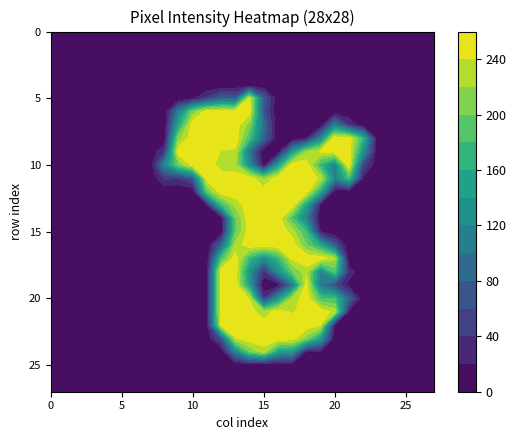

Reading left to right, what are all the values shown in this chart?

row_0: 0	0	0	0	0	0	0	0	0	0	0	0	0	0	0	0	0	0	0	0	0	0	0	0	0	0	0	0
row_1: 0	0	0	0	0	0	0	0	0	0	0	0	0	0	0	0	0	0	0	0	0	0	0	0	0	0	0	0
row_2: 0	0	0	0	0	0	0	0	0	0	0	0	0	0	0	0	0	0	0	0	0	0	0	0	0	0	0	0
row_3: 0	0	0	0	0	0	0	0	0	0	0	0	0	0	0	0	0	0	0	0	0	0	0	0	0	0	0	0
row_4: 0	0	0	0	0	0	0	0	0	0	0	0	0	0	0	0	0	0	0	0	0	0	0	0	0	0	0	0
row_5: 0	0	0	0	0	0	0	0	0	0	13	43	80	76	244	79	0	0	0	0	0	0	0	0	0	0	0	0
row_6: 0	0	0	0	0	0	0	0	0	111	207	254	254	254	250	67	0	0	0	0	0	0	0	0	0	0	0	0
row_7: 0	0	0	0	0	0	0	0	0	152	254	254	254	254	208	94	0	0	0	3	111	40	1	0	0	0	0	0
row_8: 0	0	0	0	0	0	0	0	4	213	254	254	254	254	180	81	0	0	19	117	254	254	169	3	0	0	0	0
row_9: 0	0	0	0	0	0	0	0	41	254	254	254	239	236	95	0	0	132	218	242	254	254	131	2	0	0	0	0
row_10: 0	0	0	0	0	0	0	0	115	201	247	254	229	223	124	7	136	253	254	171	107	254	54	0	0	0	0	0
row_11: 0	0	0	0	0	0	0	0	44	39	67	249	254	254	254	213	254	254	254	236	113	178	17	0	0	0	0	0
row_12: 0	0	0	0	0	0	0	0	0	0	0	191	254	254	254	254	254	254	254	156	0	0	0	0	0	0	0	0
row_13: 0	0	0	0	0	0	0	0	0	0	0	20	171	226	254	254	254	254	146	13	0	0	0	0	0	0	0	0
row_14: 0	0	0	0	0	0	0	0	0	0	0	0	0	196	254	254	254	185	110	0	0	0	0	0	0	0	0	0
row_15: 0	0	0	0	0	0	0	0	0	0	0	0	0	196	254	254	254	232	177	18	0	0	0	0	0	0	0	0
row_16: 0	0	0	0	0	0	0	0	0	0	0	0	82	226	254	254	254	254	201	154	71	0	0	0	0	0	0	0
row_17: 0	0	0	0	0	0	0	0	0	0	0	3	180	254	171	123	168	244	254	254	227	0	0	0	0	0	0	0
row_18: 0	0	0	0	0	0	0	0	0	0	0	11	254	254	129	34	122	197	231	116	188	32	0	0	0	0	0	0
row_19: 0	0	0	0	0	0	0	0	0	0	0	11	254	254	141	0	5	96	252	100	59	12	0	0	0	0	0	0
row_20: 0	0	0	0	0	0	0	0	0	0	0	11	254	254	238	38	128	222	255	182	178	81	0	0	0	0	0	0
row_21: 0	0	0	0	0	0	0	0	0	0	0	11	254	254	252	221	254	236	254	254	232	14	0	0	0	0	0	0
row_22: 0	0	0	0	0	0	0	0	0	0	0	10	242	254	254	254	254	254	254	242	13	0	0	0	0	0	0	0
row_23: 0	0	0	0	0	0	0	0	0	0	0	0	68	238	254	254	254	254	208	143	0	0	0	0	0	0	0	0
row_24: 0	0	0	0	0	0	0	0	0	0	0	0	0	113	199	231	146	136	13	16	0	0	0	0	0	0	0	0
row_25: 0	0	0	0	0	0	0	0	0	0	0	0	0	0	0	0	0	0	0	0	0	0	0	0	0	0	0	0
row_26: 0	0	0	0	0	0	0	0	0	0	0	0	0	0	0	0	0	0	0	0	0	0	0	0	0	0	0	0
row_27: 0	0	0	0	0	0	0	0	0	0	0	0	0	0	0	0	0	0	0	0	0	0	0	0	0	0	0	0